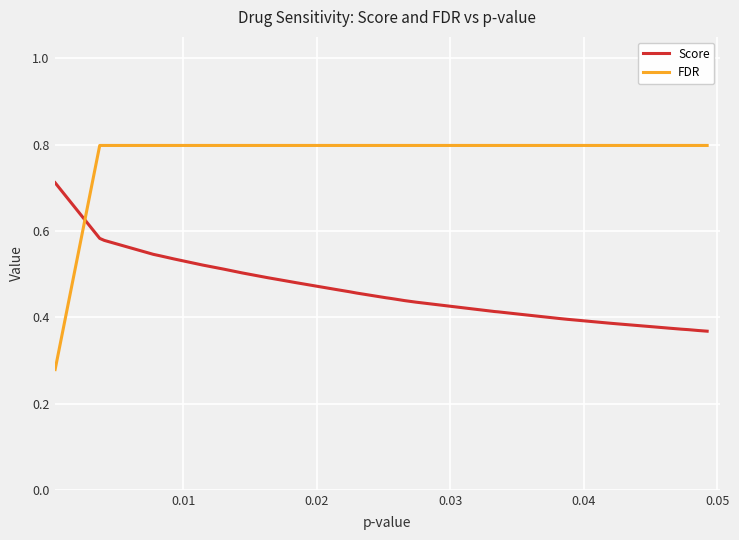

What is the sum of all FDR values?

31.4